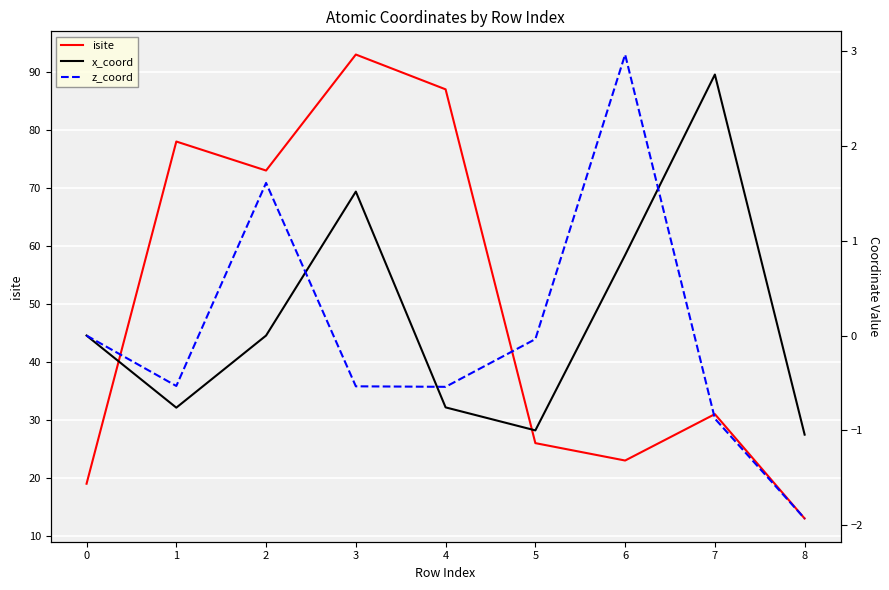

What is the value of the isite point at the 5th from the left?

87.0